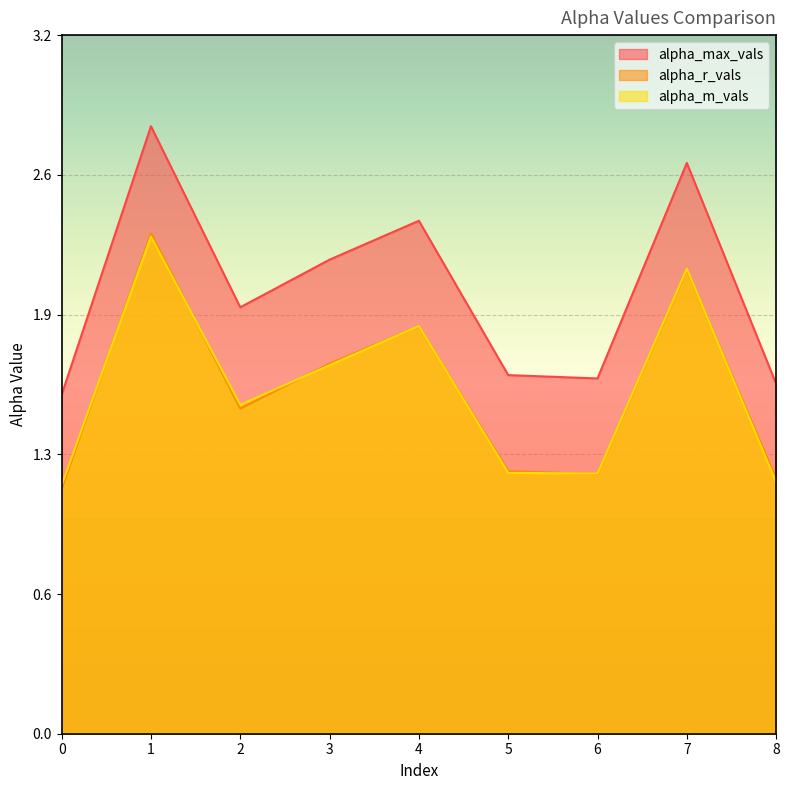

At which category is the sum across all series the highest?

1